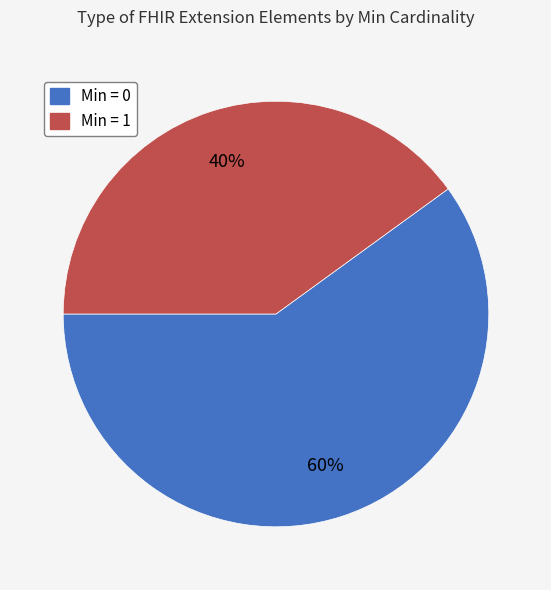

Does any single category account for the majority?

Yes